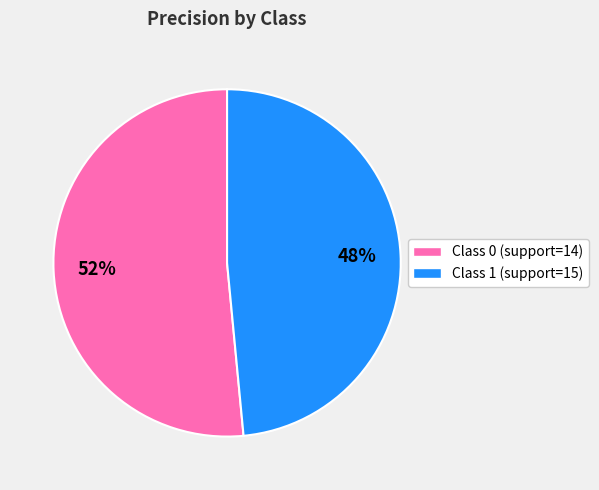

Which slice is the largest?

Class 0 (support=14)